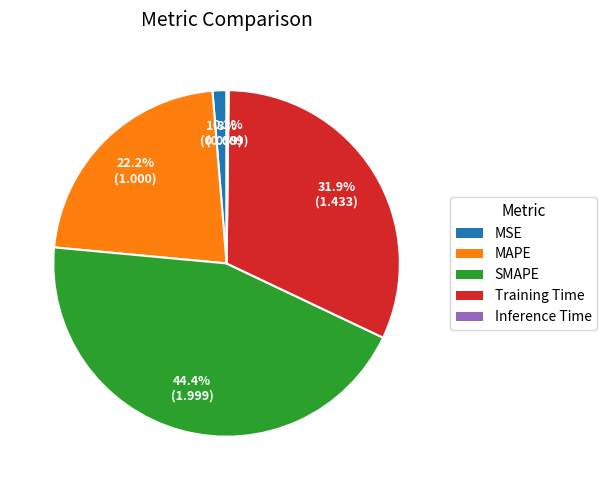

Which category has the biggest portion of the pie?

SMAPE